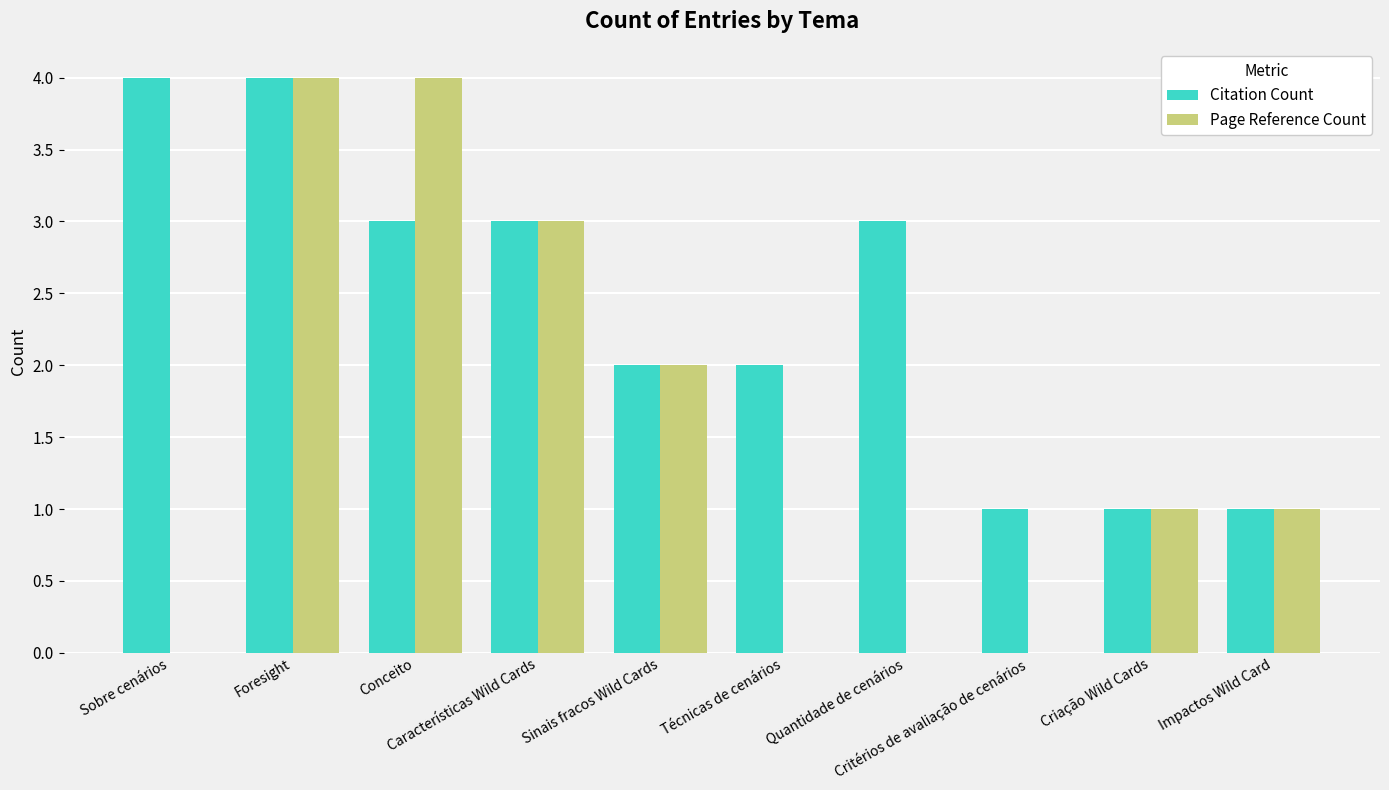

Reading left to right, list all the values displayed in this chart.

Citation Count: 4	4	3	3	2	2	3	1	1	1
Page Reference Count: 0	4	4	3	2	0	0	0	1	1